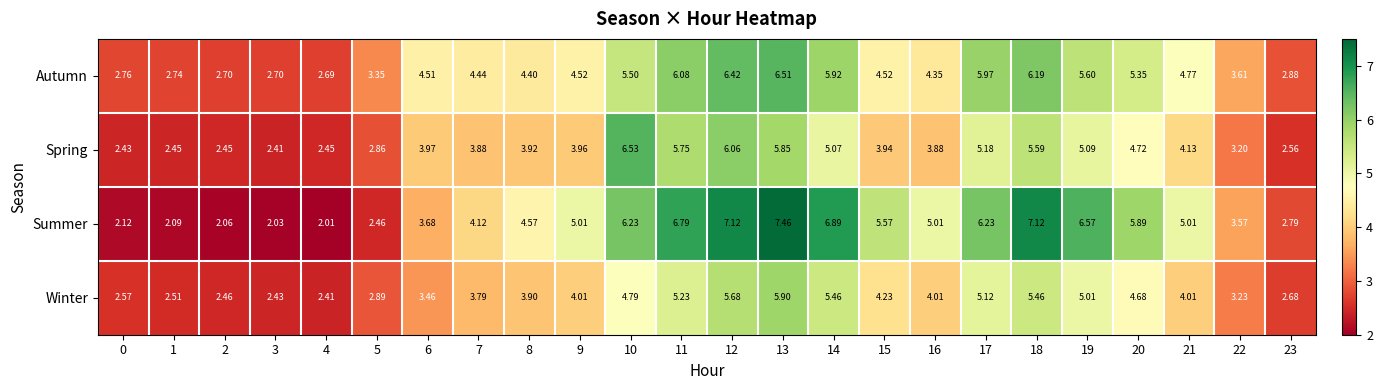

Count the number of categories in the chart.

24